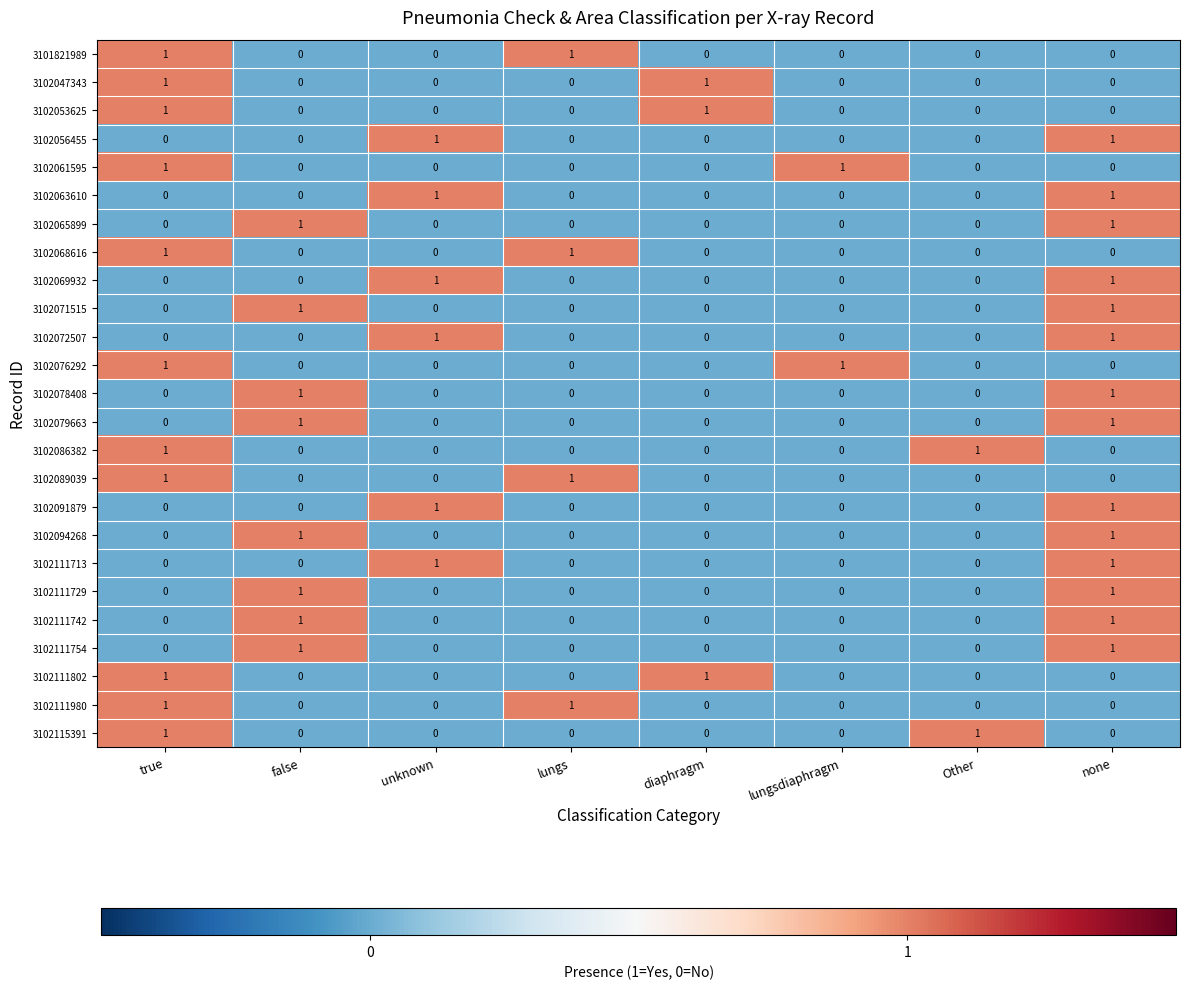

How many 3102111729 values are between 0 and 1?

8